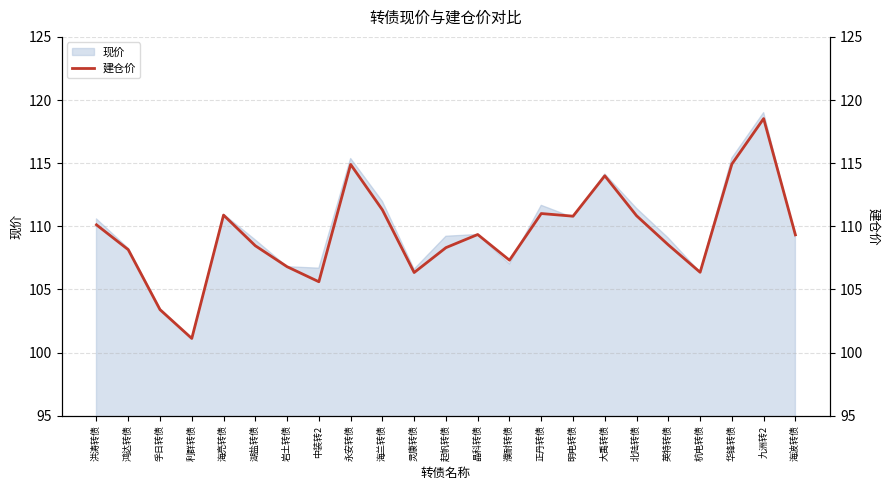

How many points are lower than both their immediate neighbors (excluding endpoints)?

6